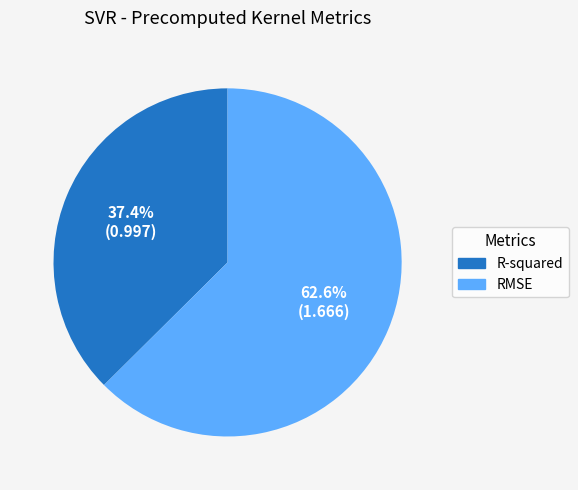

What percentage is NOT represented by RMSE?

37.4%